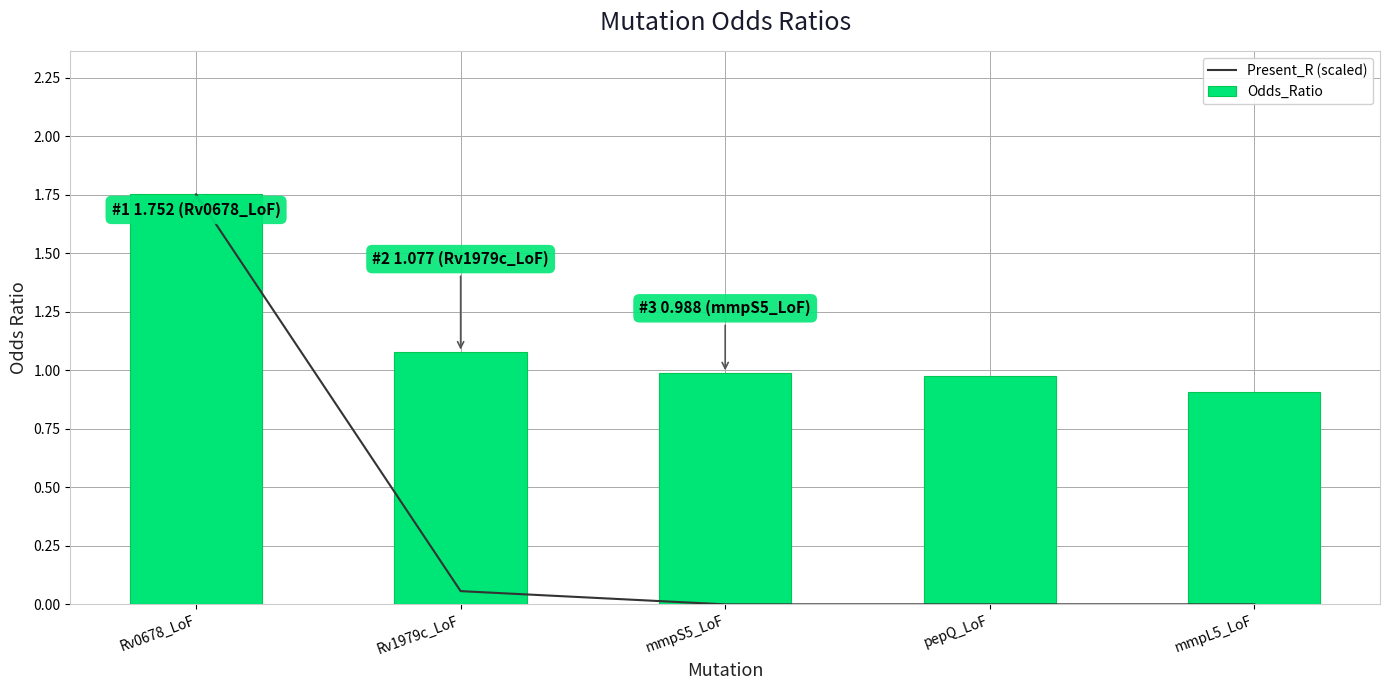

Which series has the largest range (max minus min)?

Present_R (scaled)